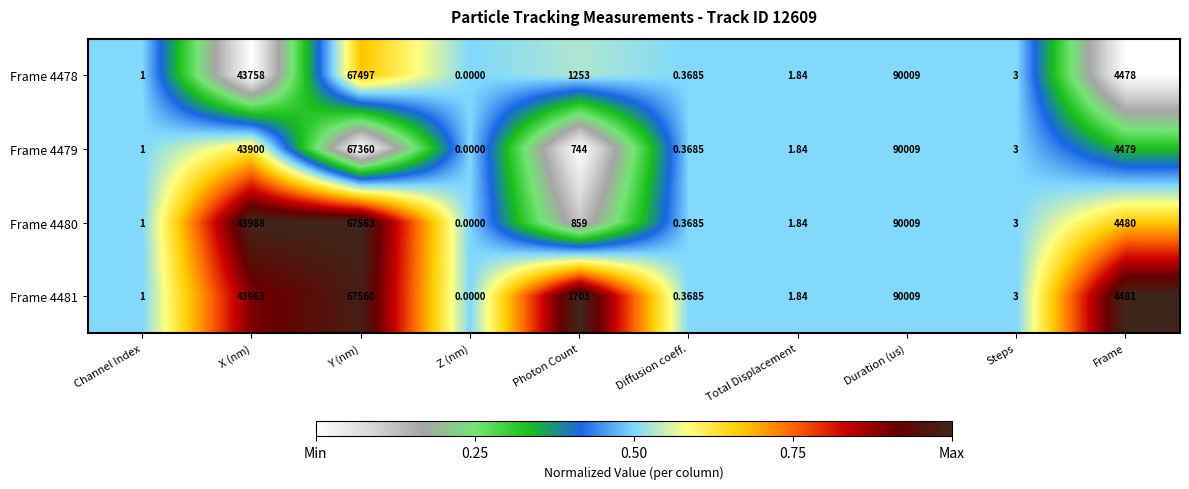

Rank the categories by Frame 4480 value from highest to lowest.

Duration (us), Y (nm), X (nm), Frame, Photon Count, Steps, Total Displacement, Channel Index, Diffusion coeff., Z (nm)